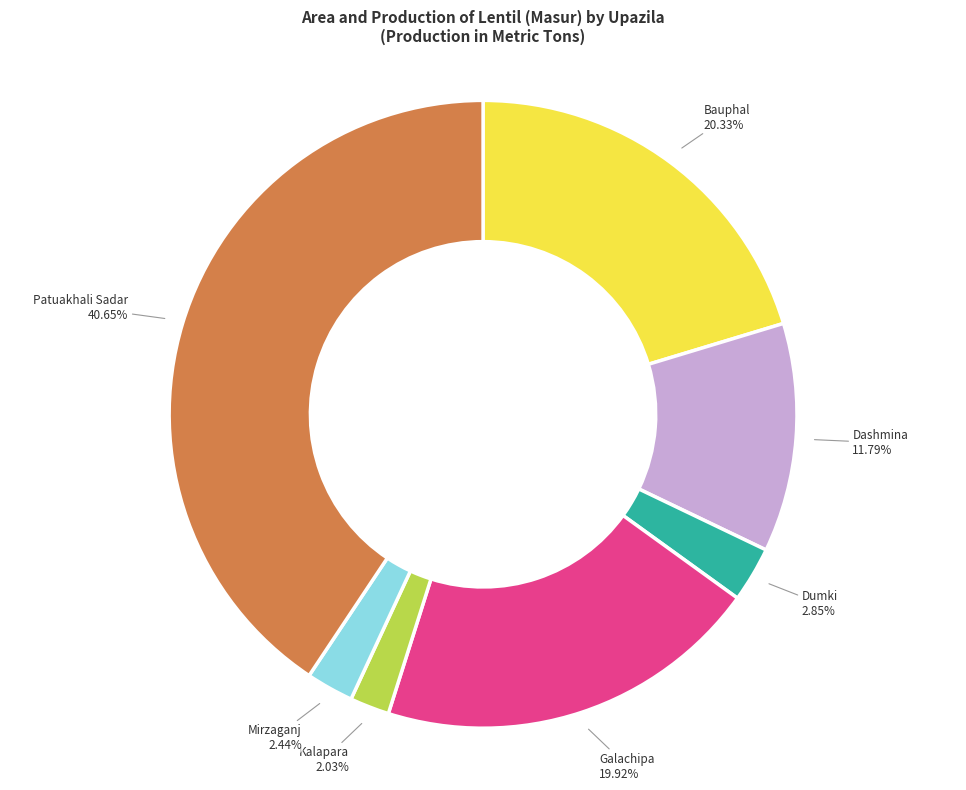

Which slice is the largest?

Patuakhali Sadar